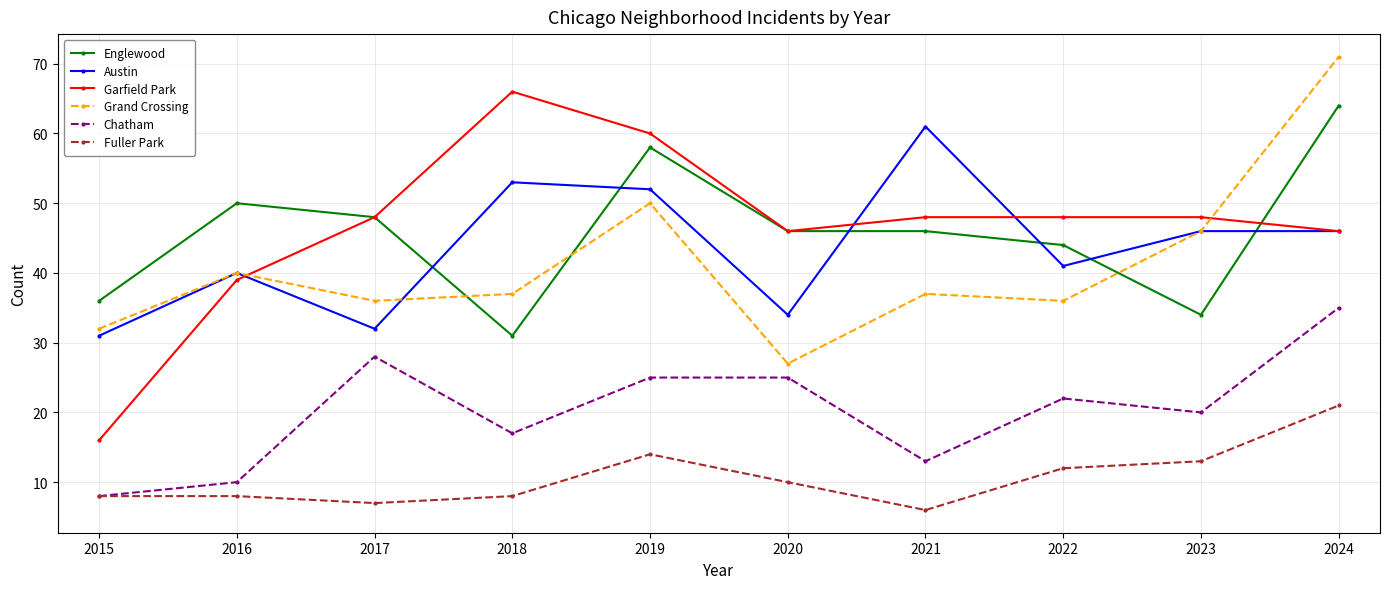

Which series has the largest total across all categories?

Garfield Park